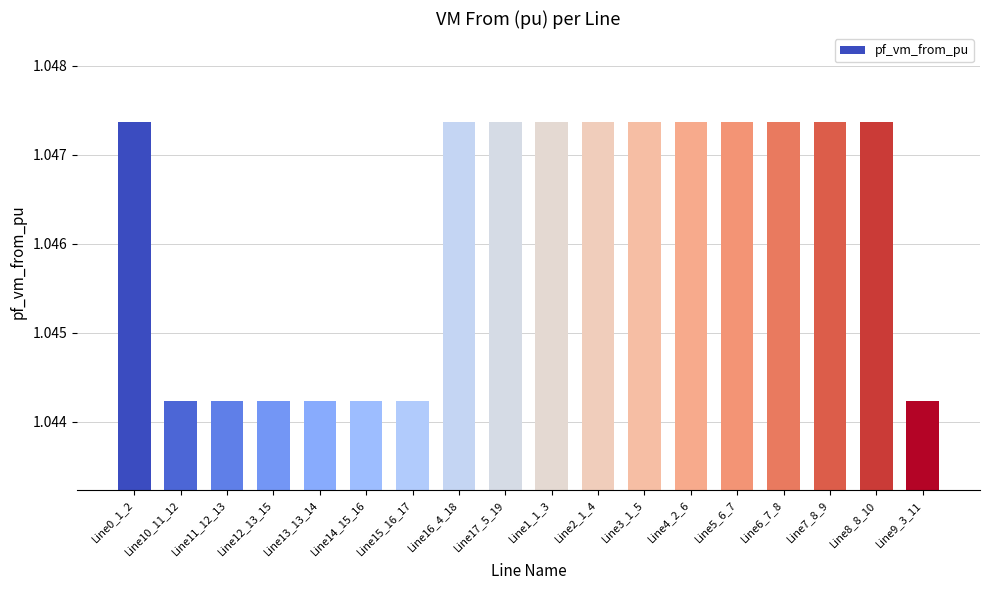

Count the values in the range 1 to 2.

18